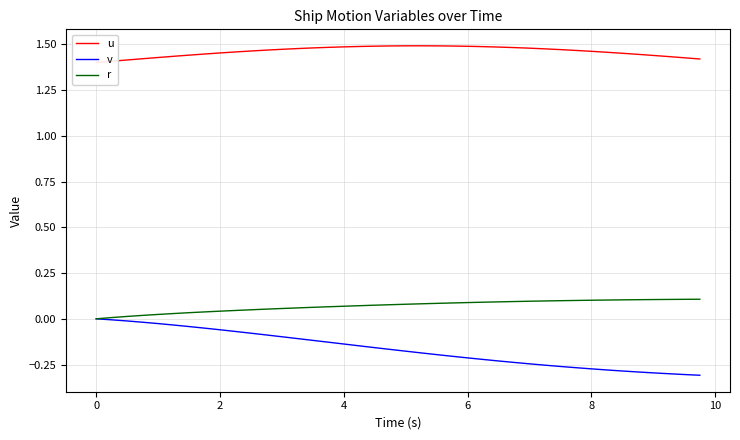

True or false: v and r intersect in this chart.

False